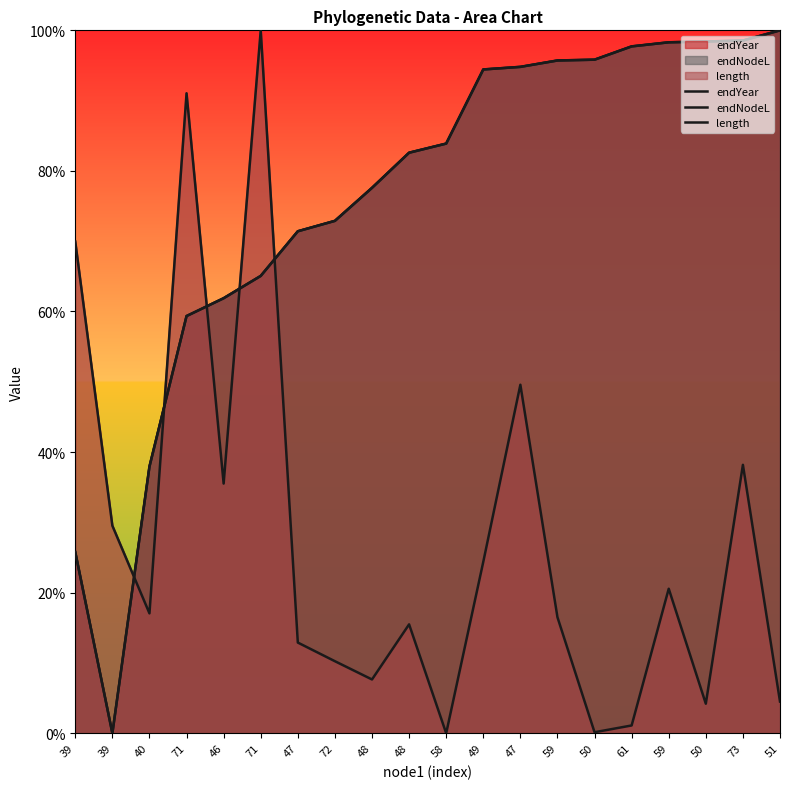

What is the difference between the maximum and minimum values in the endNodeL series?

100.0